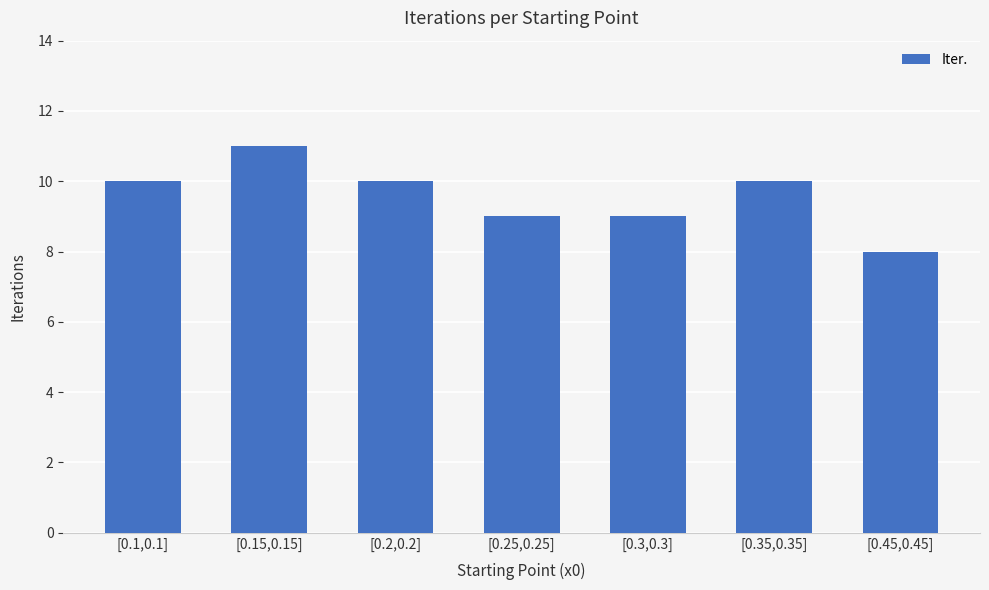

Does the chart contain stacked bars?

No